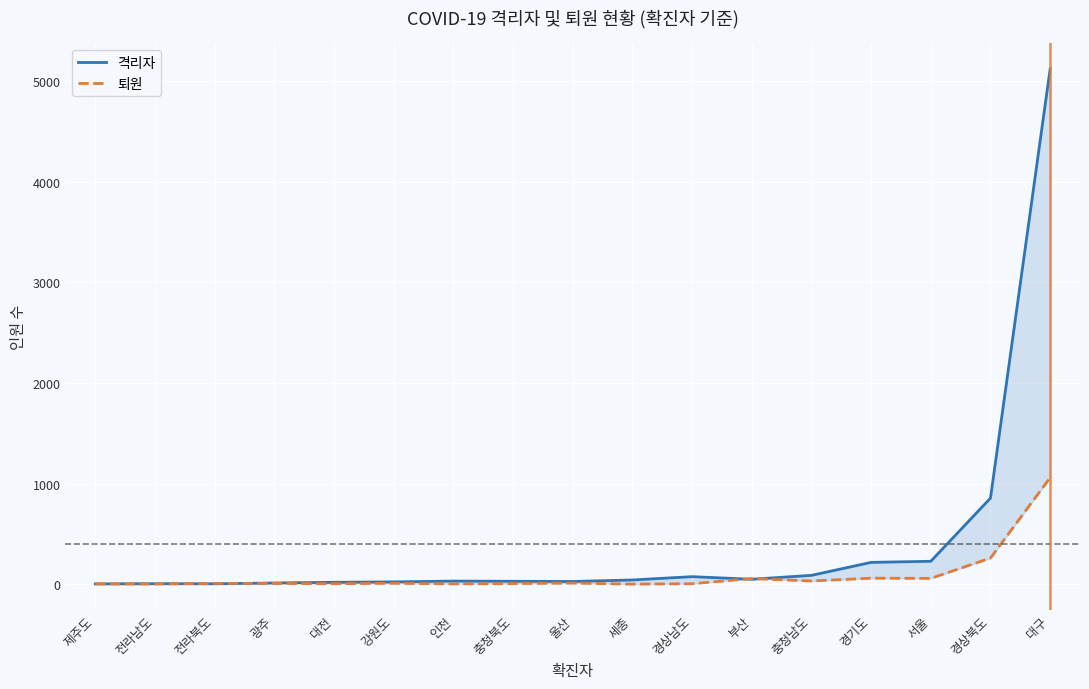

In 격리자, how many points are lower than both neighbors (excluding endpoints)?

3